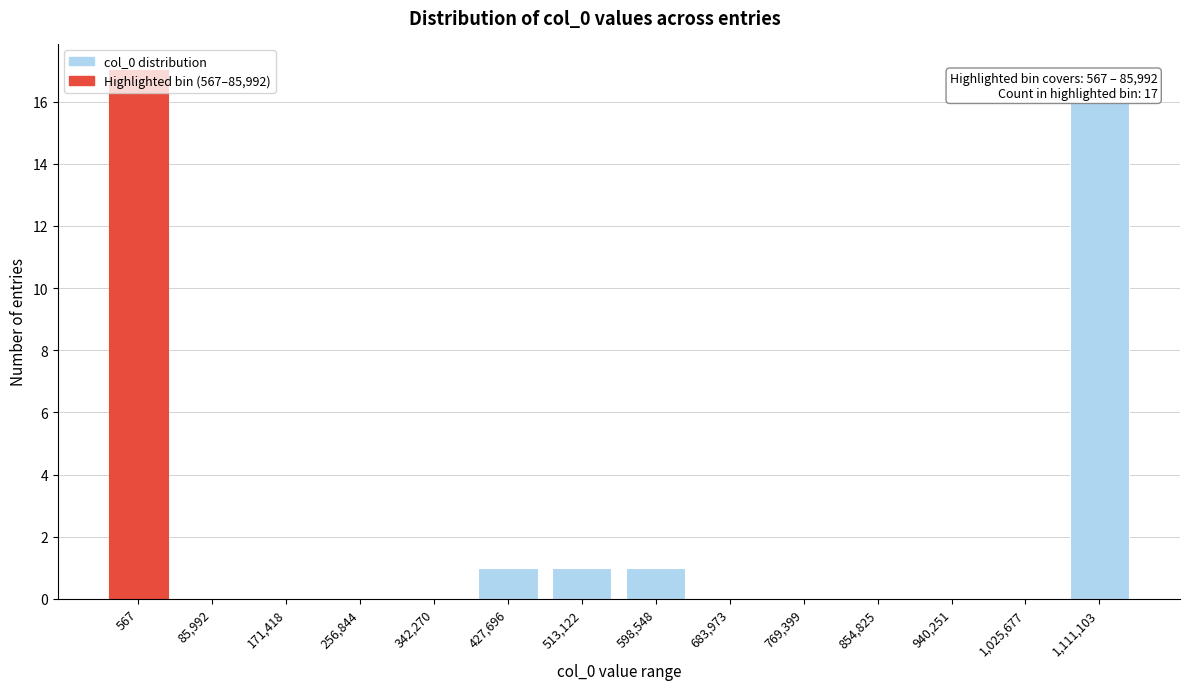

Is it true that the value at 1,111,103 is 16?

True